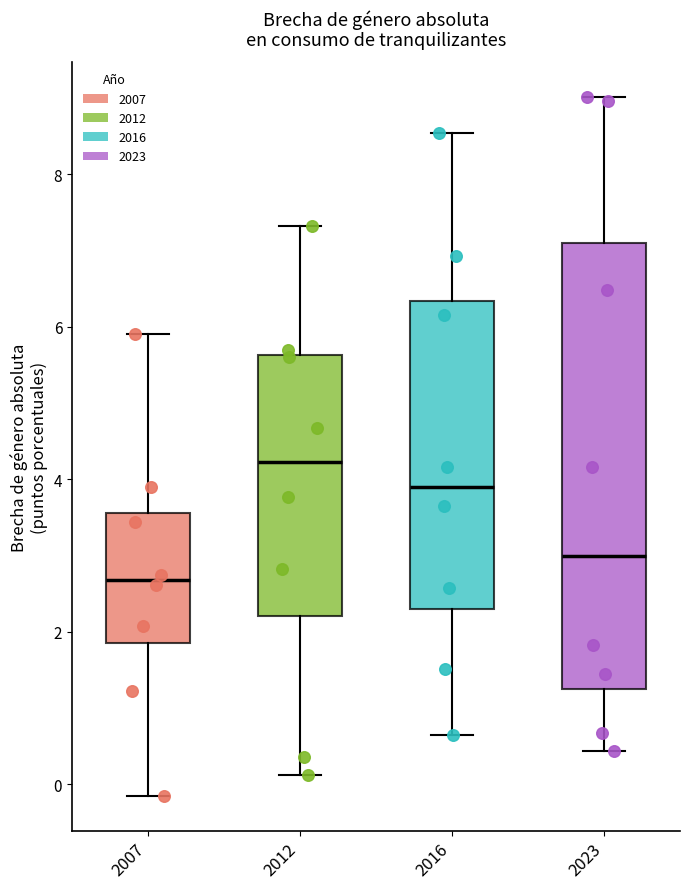

Where does the median line of the box at x = 2012 sit on the y-axis? The values are not printed on the chart, so give them approximately, as read against the axis.

4.2